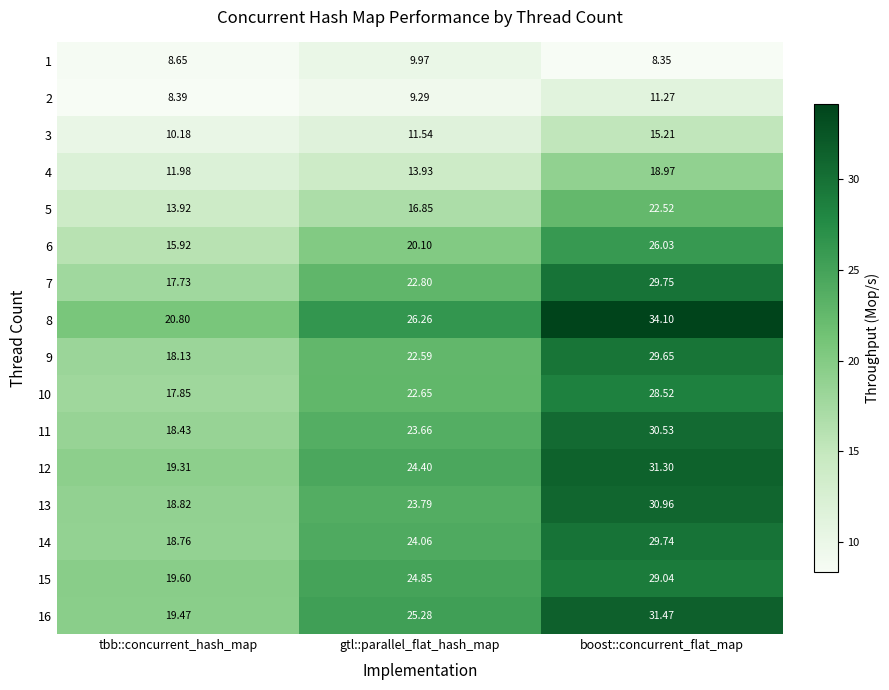

Where is 16 nearest to the value 25?

gtl::parallel_flat_hash_map